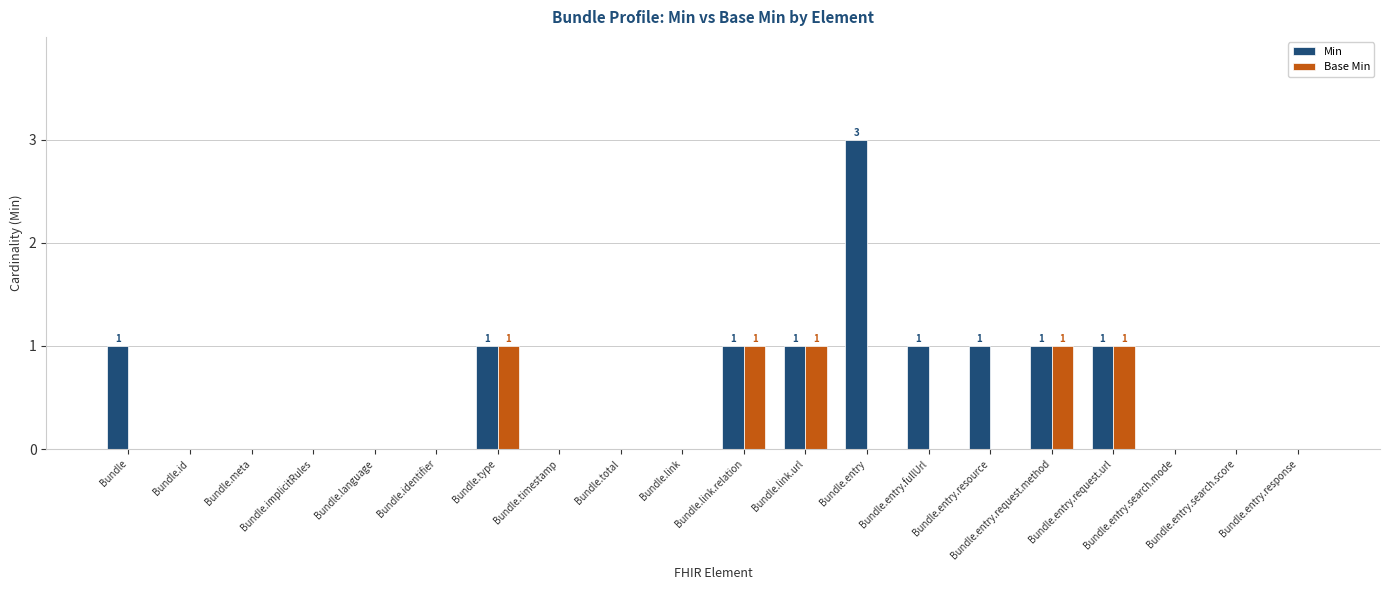

The value of Min at Bundle.identifier is -2. True or false?

False